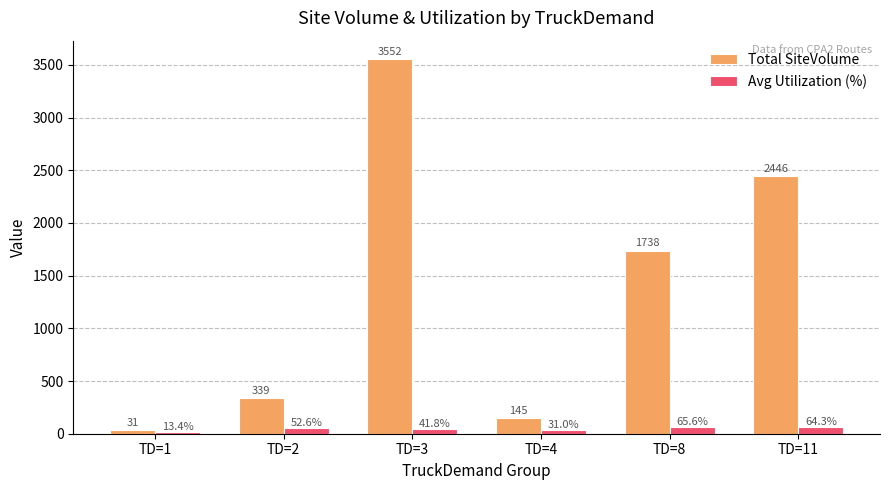

At how many categories does at least one series exceed 390?

3